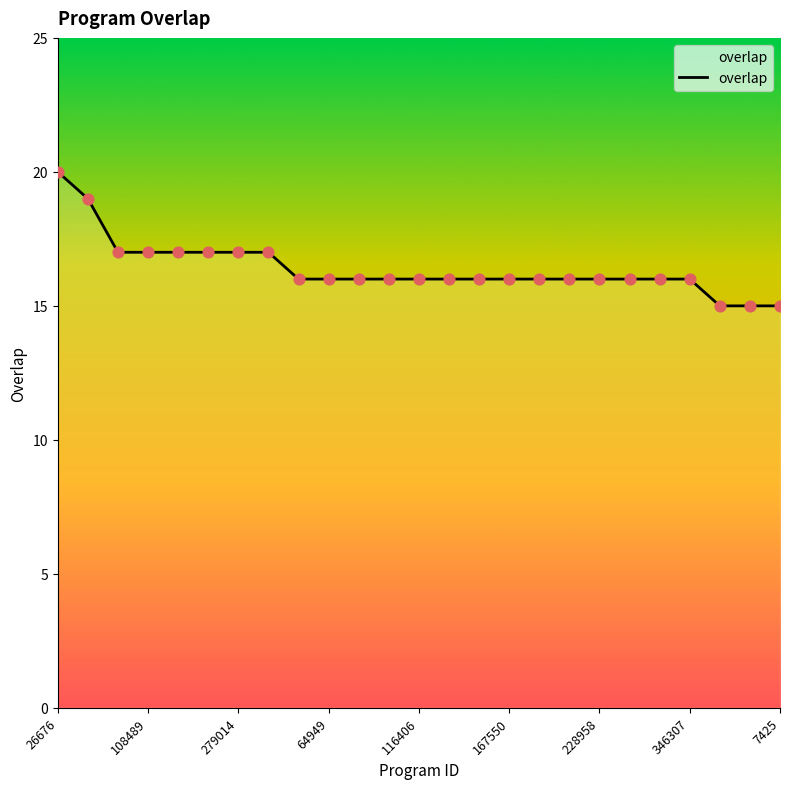

What is the greatest value displayed?

20